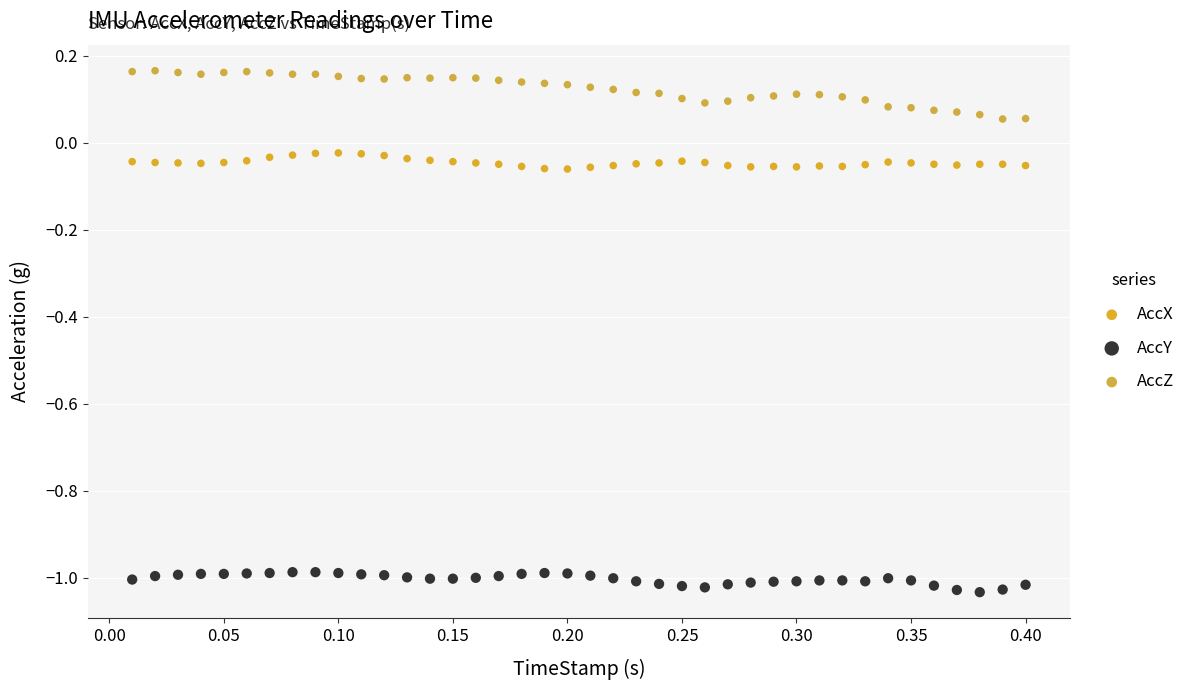

Which series has the largest Y range (max minus min)?

AccZ